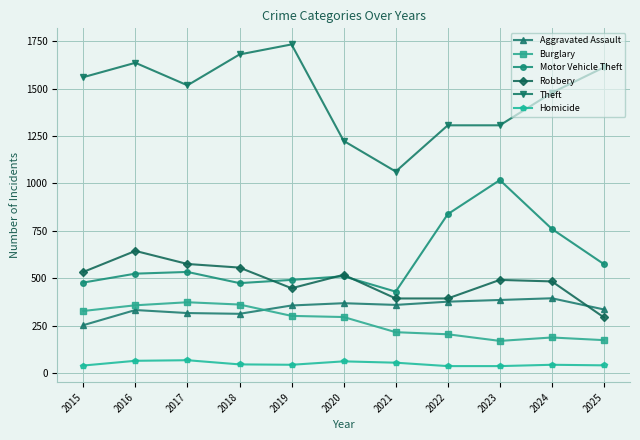

What value does the Theft series have at 2015?

1561